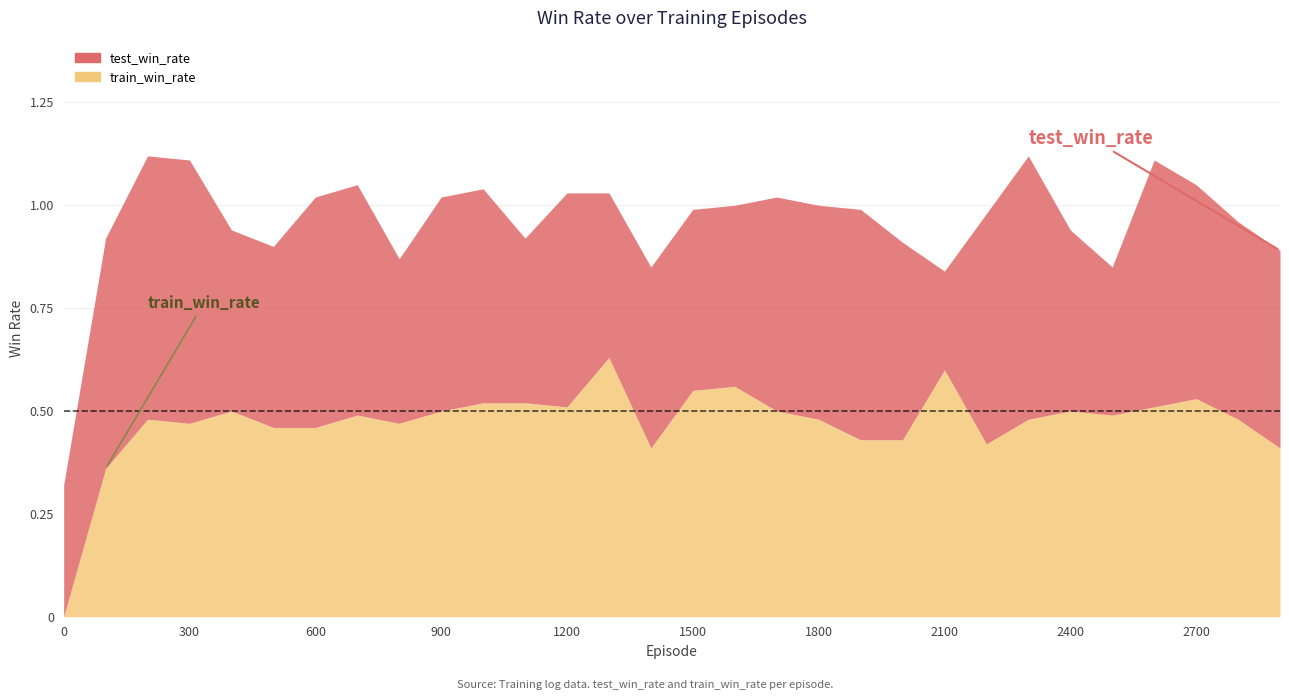

What is the lowest value of the test_win_rate series?

0.2